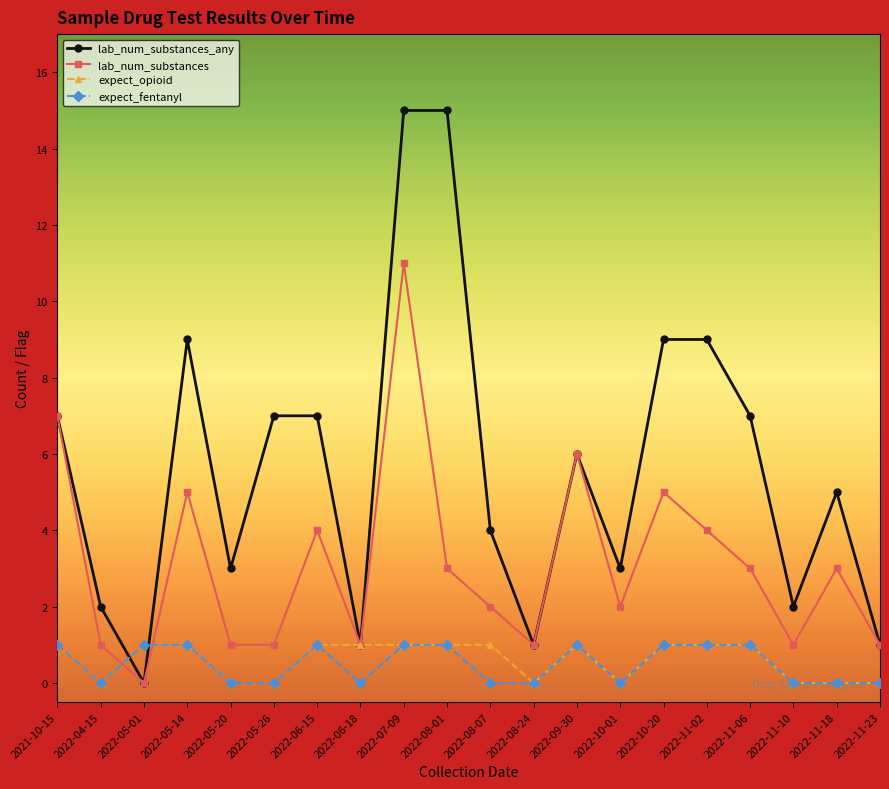

What are all the series names shown in the legend?

lab_num_substances_any, lab_num_substances, expect_opioid, expect_fentanyl